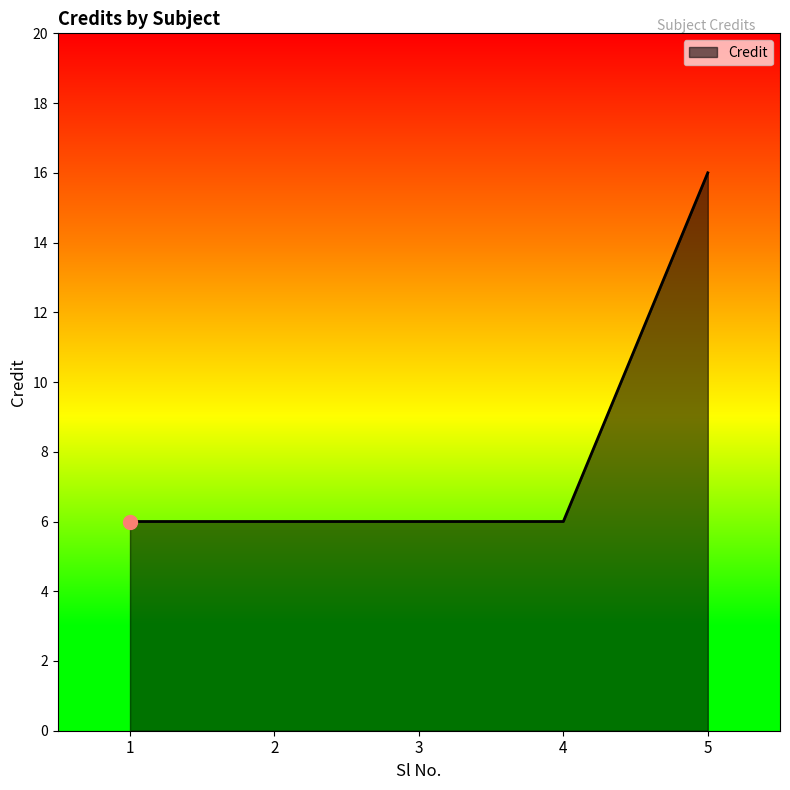

The value at 2 is 6. True or false?

True